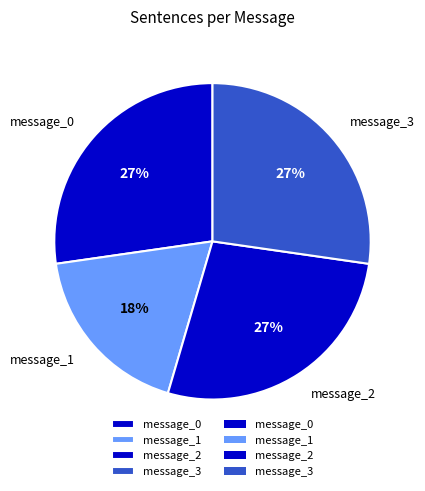

Which category has the smallest portion of the pie?

message_1